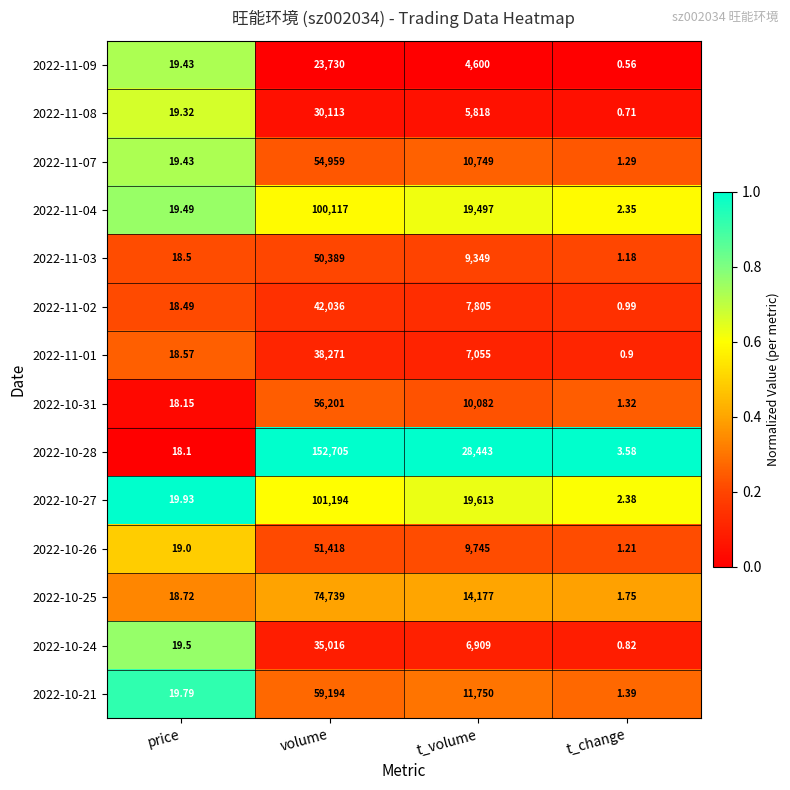

Is the value of 2022-10-25 at t_change greater than the value of 2022-11-02 at price?

No